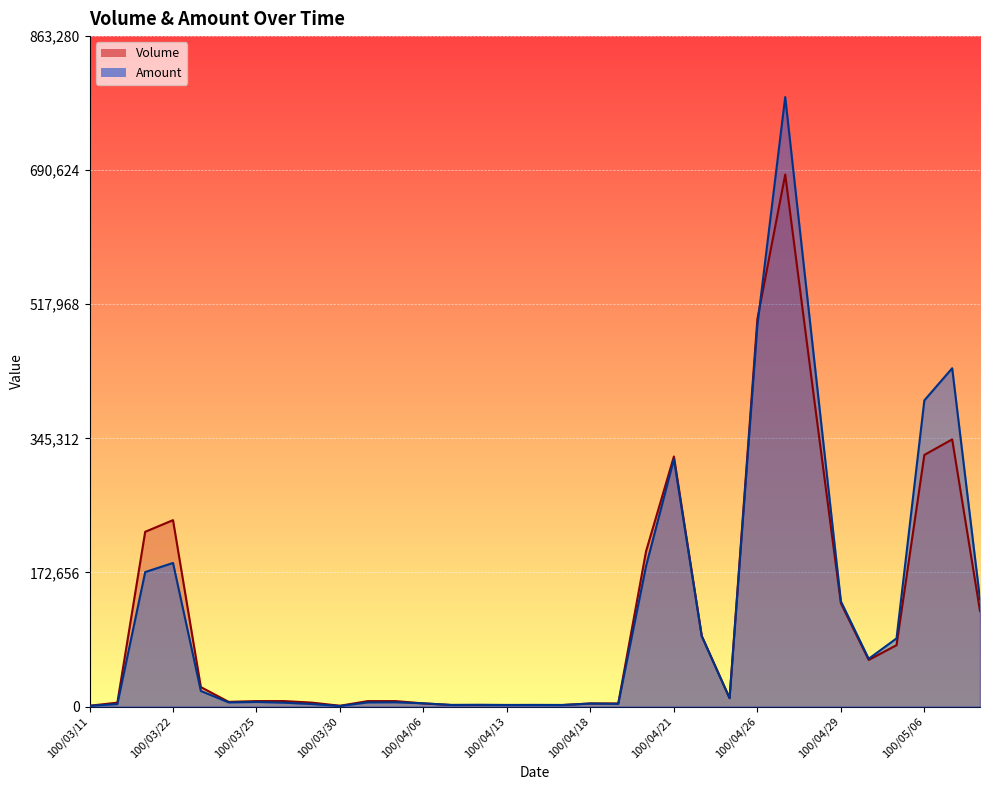

What is the difference between the Amount values at 100/04/22 and 100/04/15?

88630